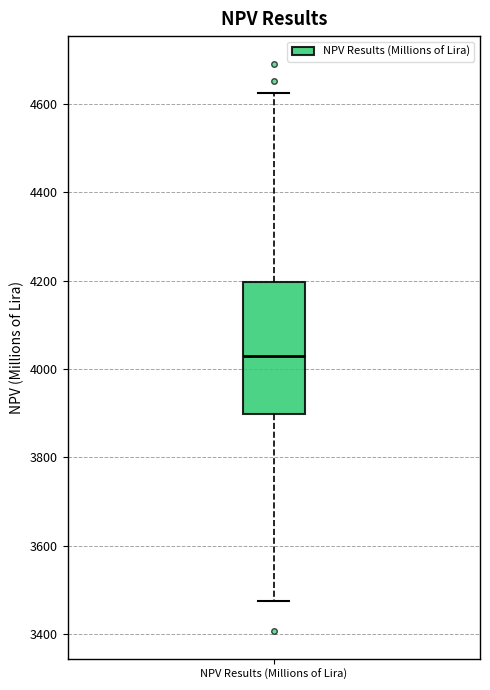

Read this box plot against the y-axis: the position of the median line, the range covered by the box, and the ends of both whiskers. The values are not printed on the chart, so give them approximately, as read against the axis.

median 4020, box 3900 to 4200, whiskers 3480 to 4620